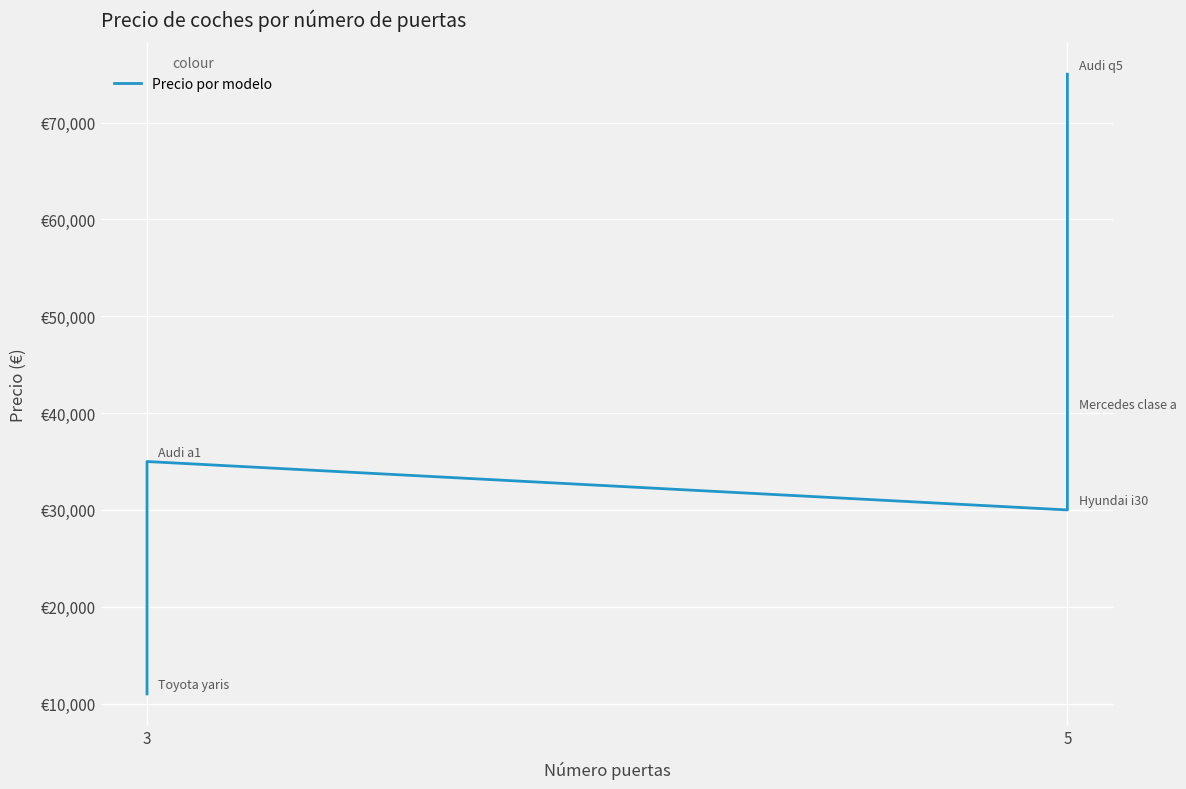

Is this an area chart (filled region under the line)?

No